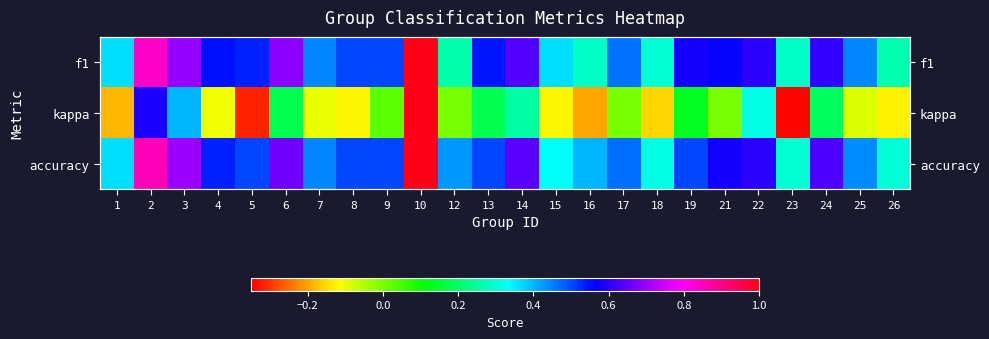

The value of f1 at 9 is 0.5. True or false?

True